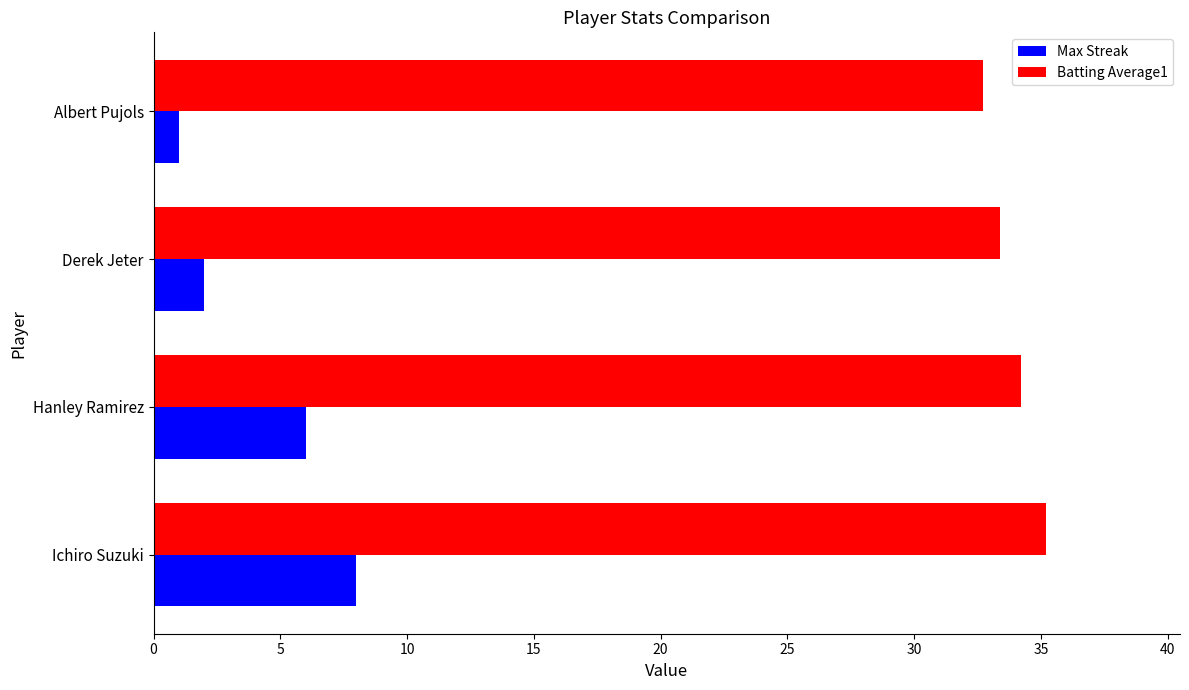

What is the sum of all Max Streak values?

17.0